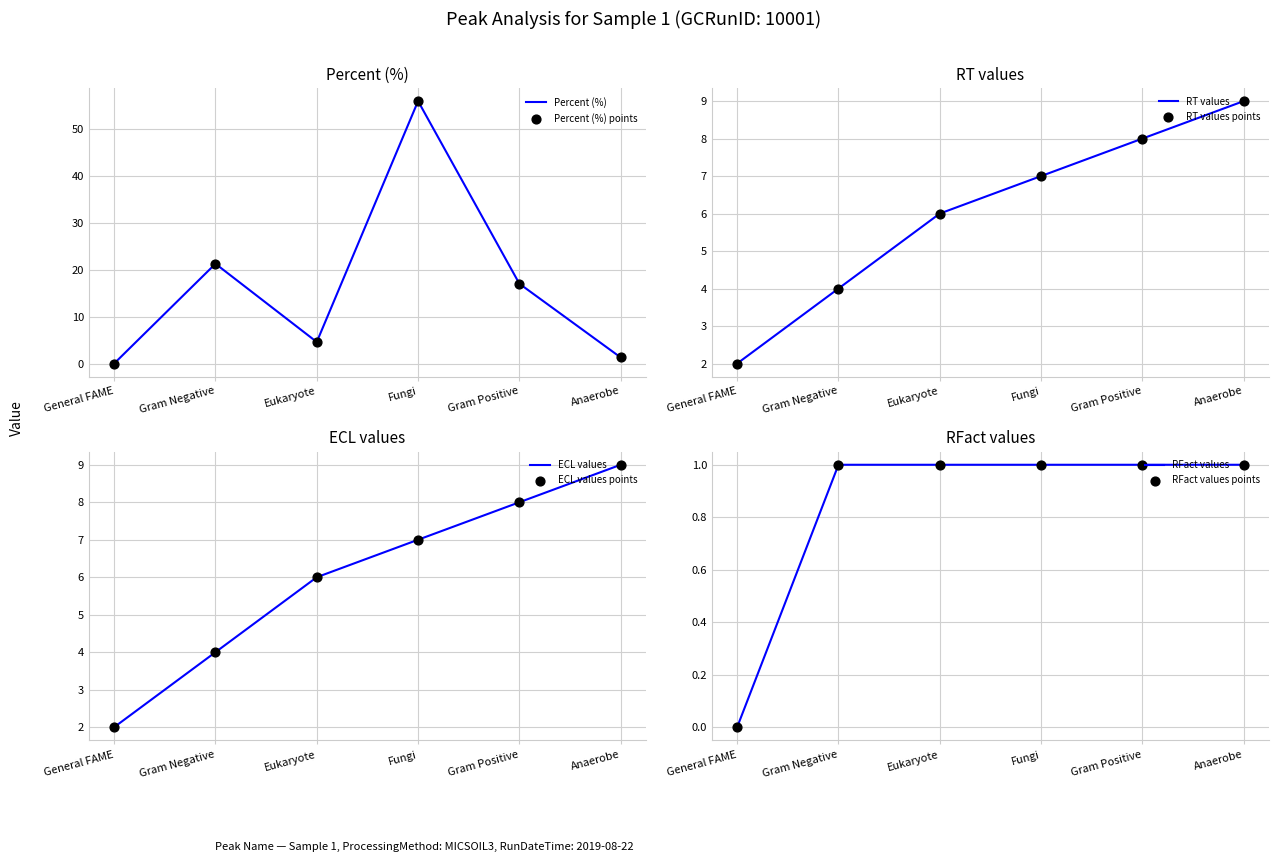

Which has a higher value, Eukaryote or Fungi?

Fungi